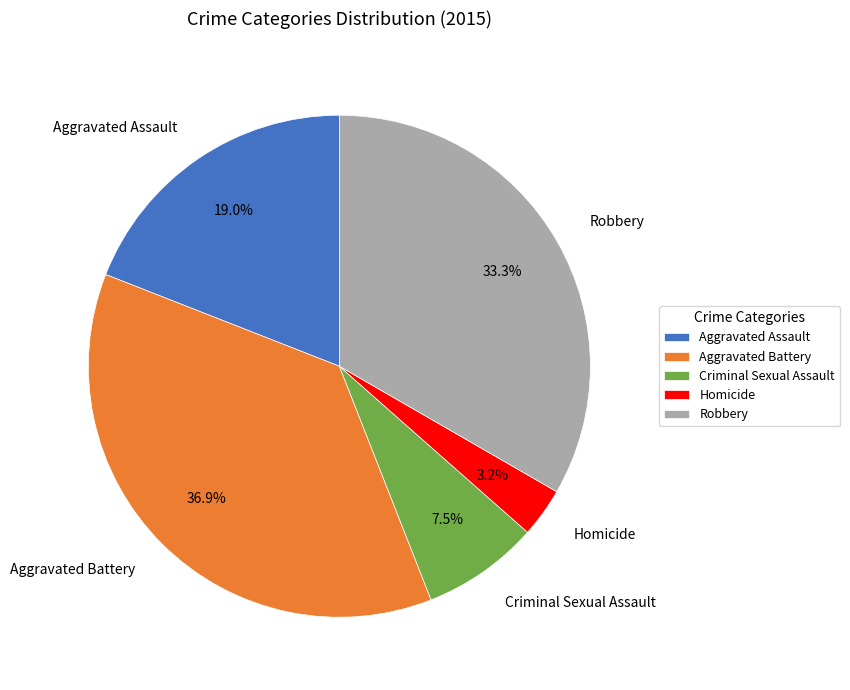

What is the largest slice in the pie chart?

Aggravated Battery